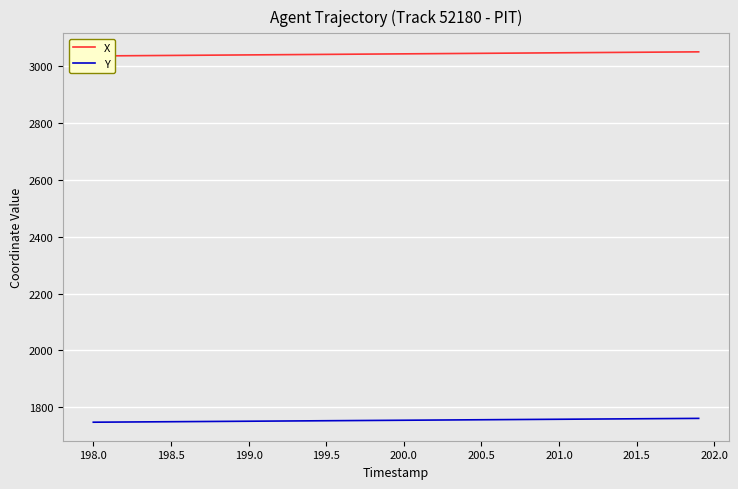

Reading right to left, list all the values displayed in this chart.

X: 3051.6	3051.2	3050.8	3050.5	3050.1	3049.7	3049.3	3049.0	3048.6	3048.2	3047.9	3047.5	3047.1	3046.8	3046.4	3046.0	3045.6	3045.3	3044.9	3044.5	3044.2	3043.8	3043.4	3043.0	3042.7	3042.3	3041.9	3041.6	3041.2	3040.8	3040.4	3040.1	3039.7	3039.3	3038.9	3038.6	3038.2	3037.8	3037.5	3037.1
Y: 1760.9	1760.5	1760.2	1759.8	1759.5	1759.1	1758.8	1758.5	1758.1	1757.8	1757.4	1757.1	1756.7	1756.4	1756.0	1755.7	1755.3	1755.0	1754.7	1754.3	1754.0	1753.6	1753.3	1752.9	1752.6	1752.2	1751.9	1751.5	1751.2	1750.8	1750.5	1750.2	1749.8	1749.5	1749.1	1748.8	1748.4	1748.1	1747.7	1747.4